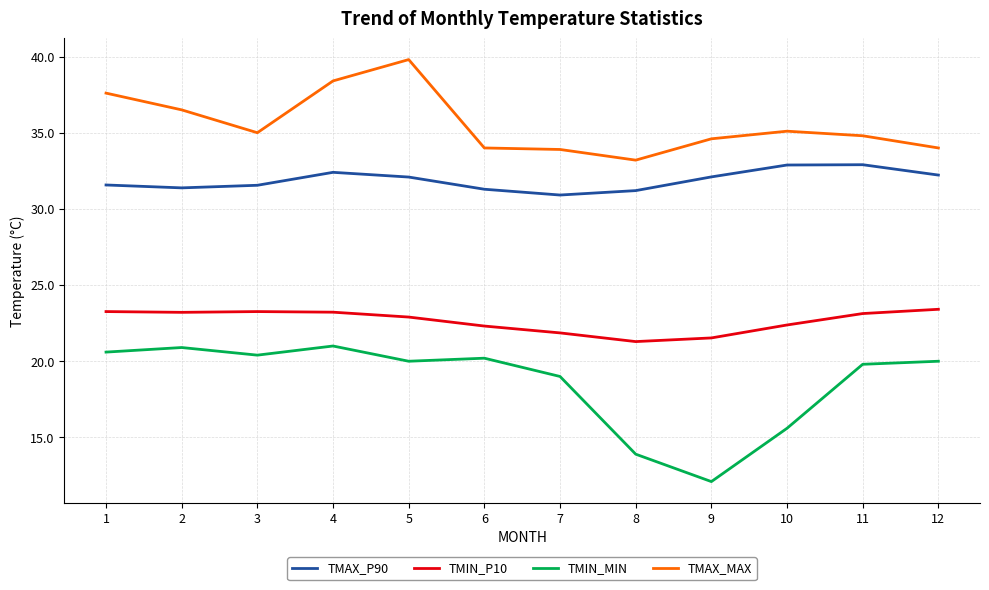

At 2, list the series in order from smallest to largest.

TMIN_MIN, TMIN_P10, TMAX_P90, TMAX_MAX